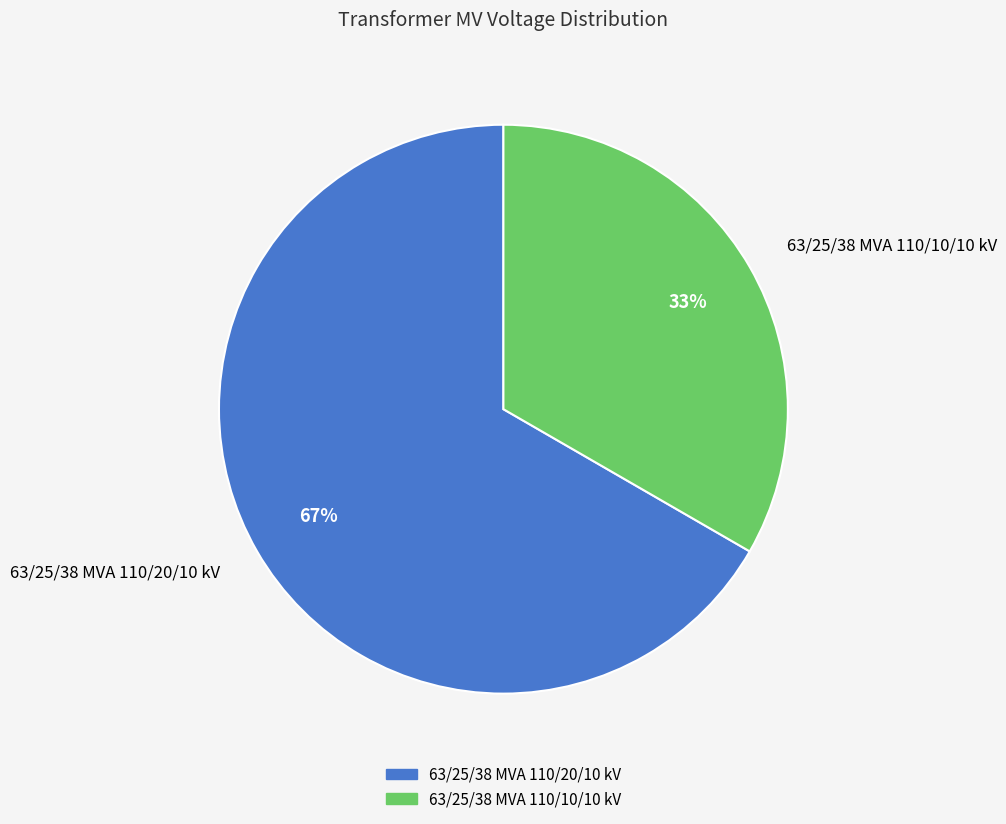

Rank the categories by value from lowest to highest.

63/25/38 MVA 110/10/10 kV, 63/25/38 MVA 110/20/10 kV